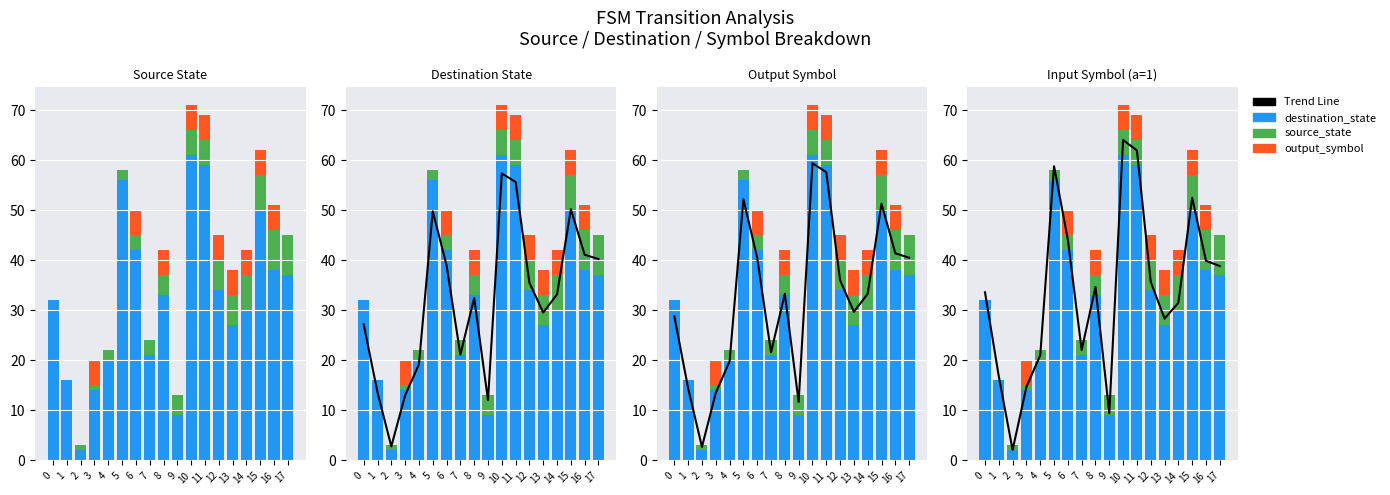

How many groups of bars are there?

18